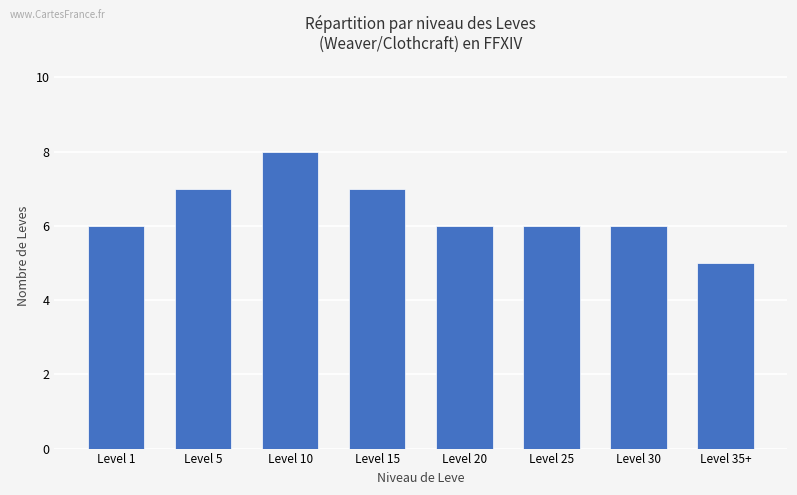

What is the value of the 4th bar from the left?

7